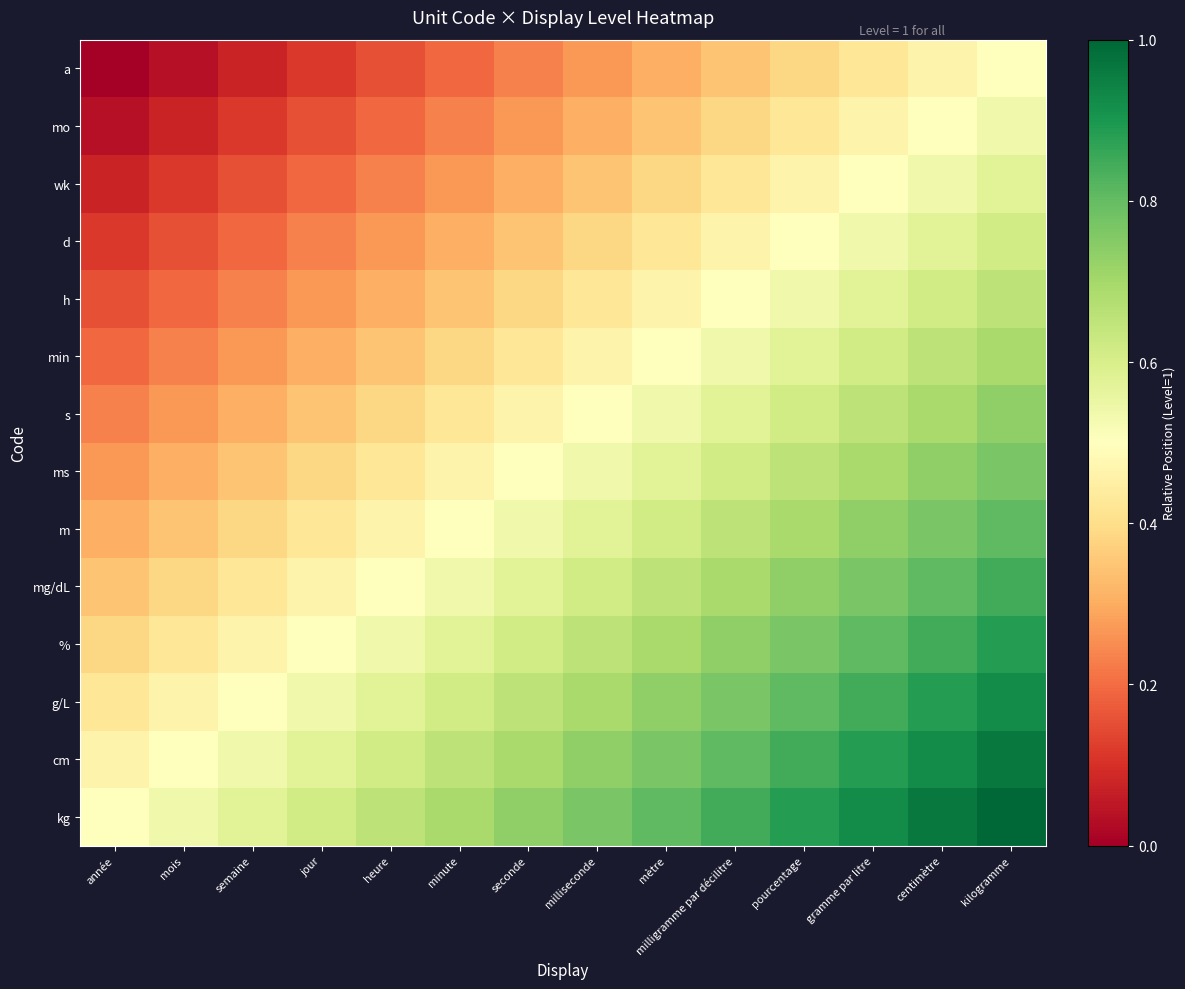

Rank the series by their maximum value, from highest to lowest.

kg, cm, g/L, %, mg/dL, m, ms, s, min, h, d, wk, mo, a